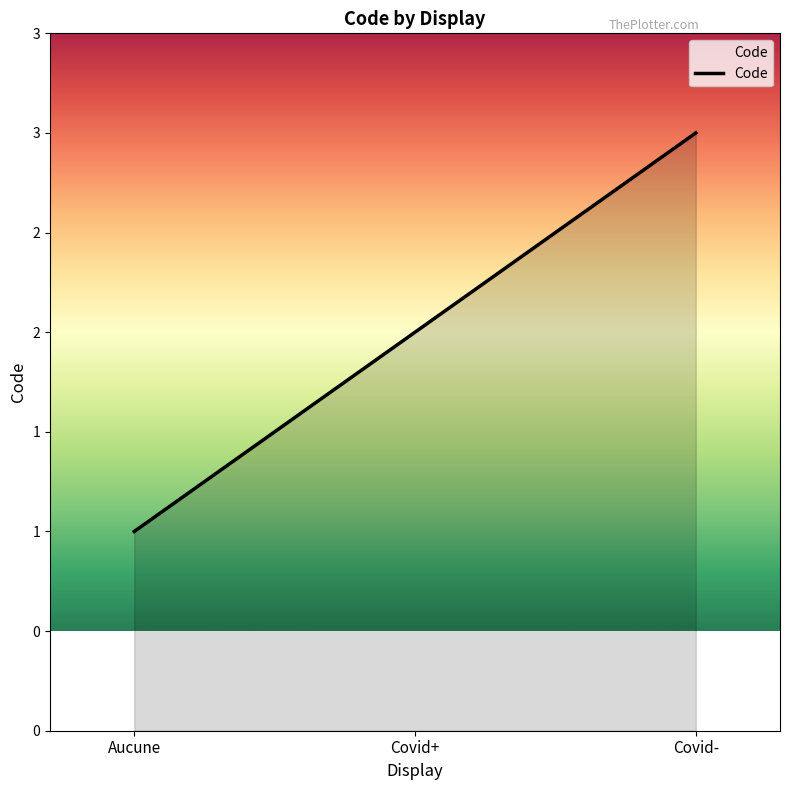

Reading right to left, list all the values displayed in this chart.

3	2	1